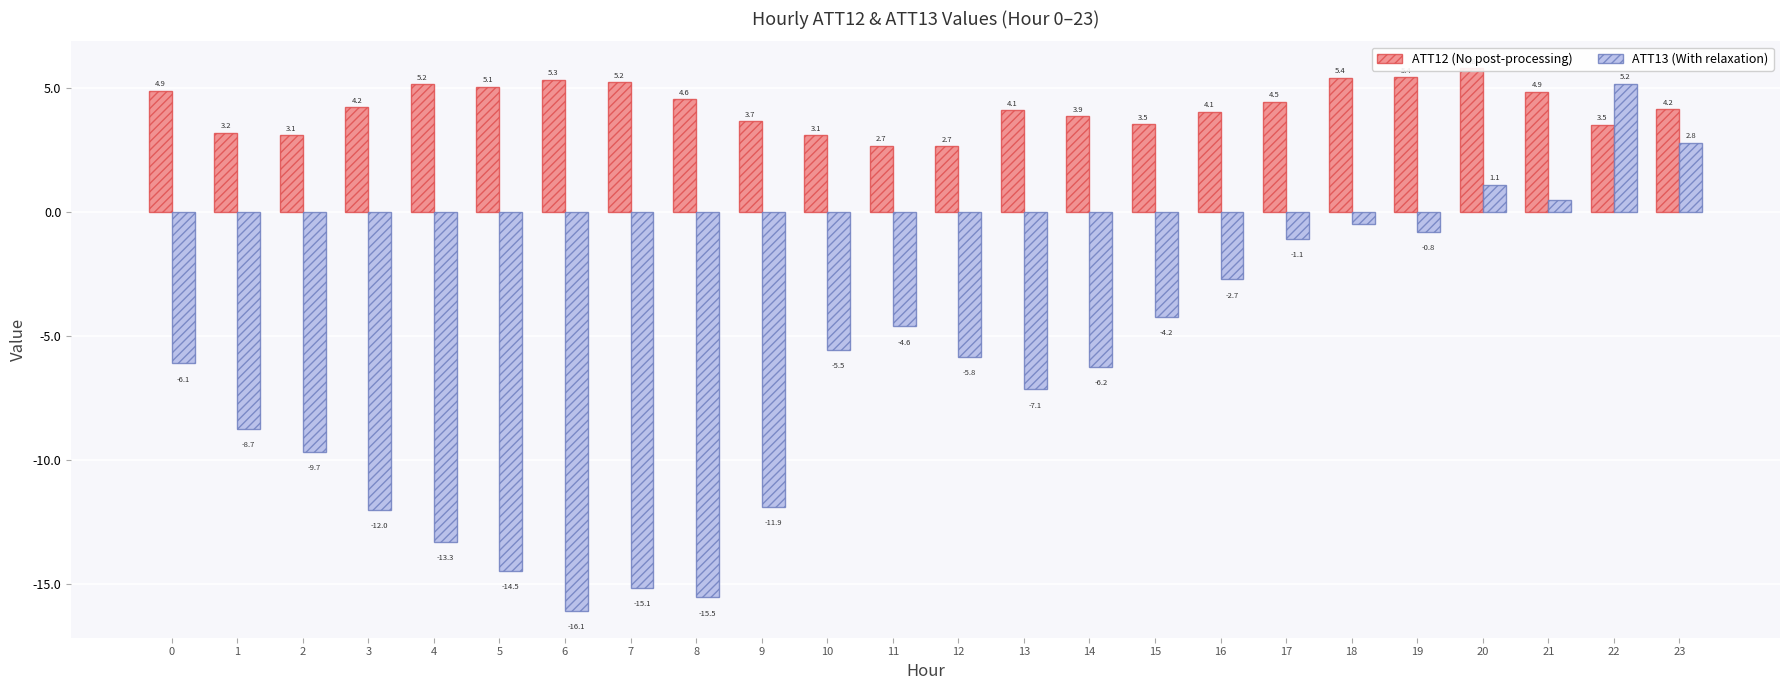

What is the minimum value shown in the chart?

-16.1